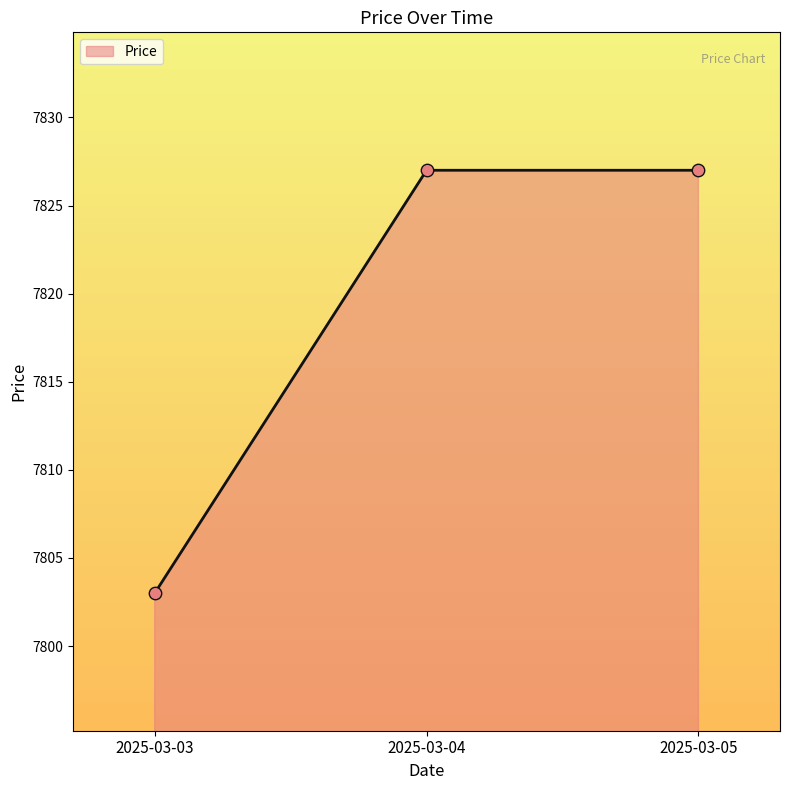

Between 2025-03-04 and 2025-03-03, which is larger?

2025-03-04